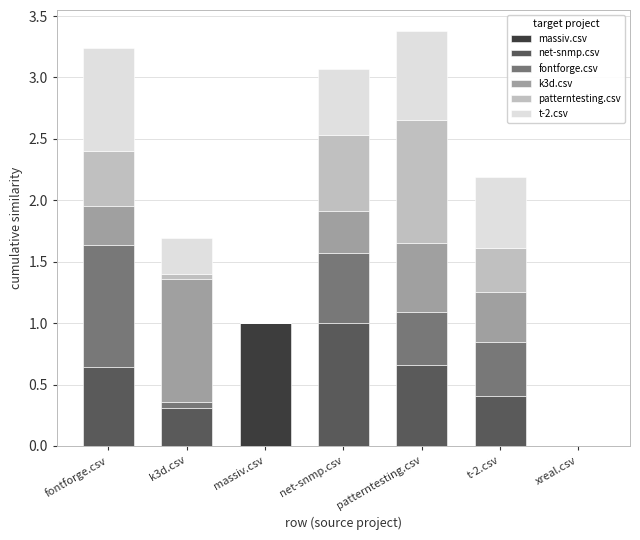

What is the maximum value for massiv.csv?

1.0